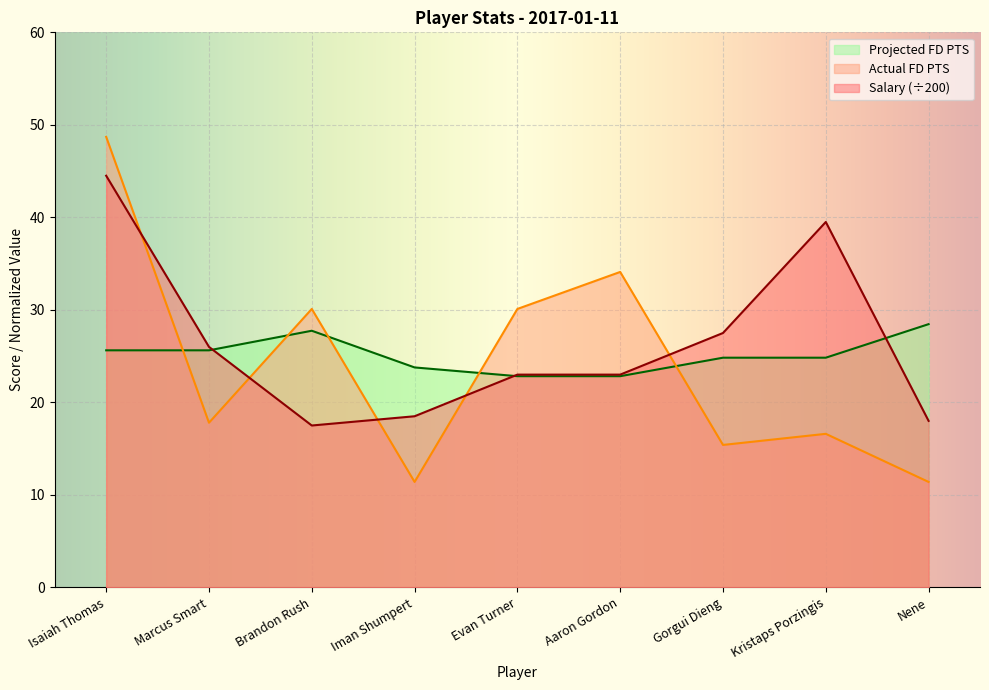

In Salary, how many points are lower than both neighbors (excluding endpoints)?

1